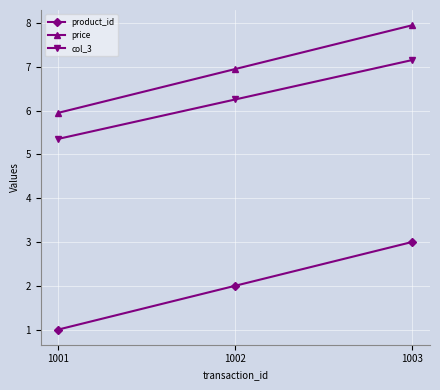

At how many categories does at least one series exceed 5?

3